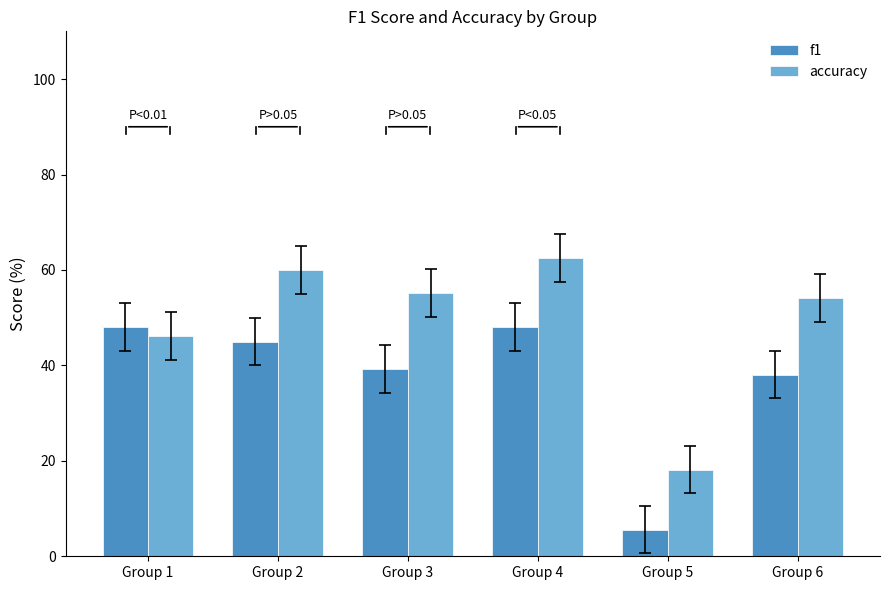

List the series in order of their overall mean, lowest first.

f1, accuracy